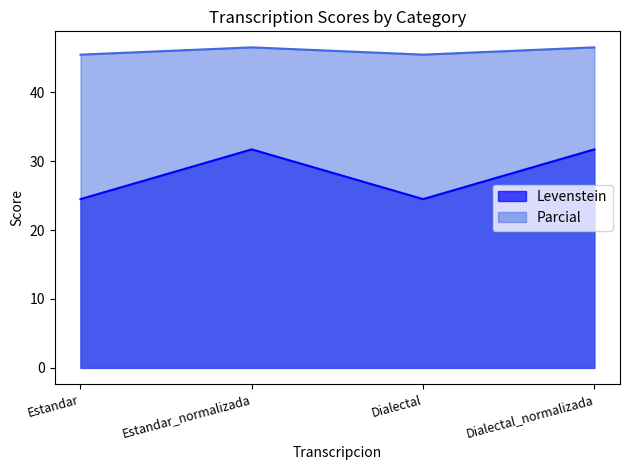

Does the chart display data point markers on the line(s)?

No